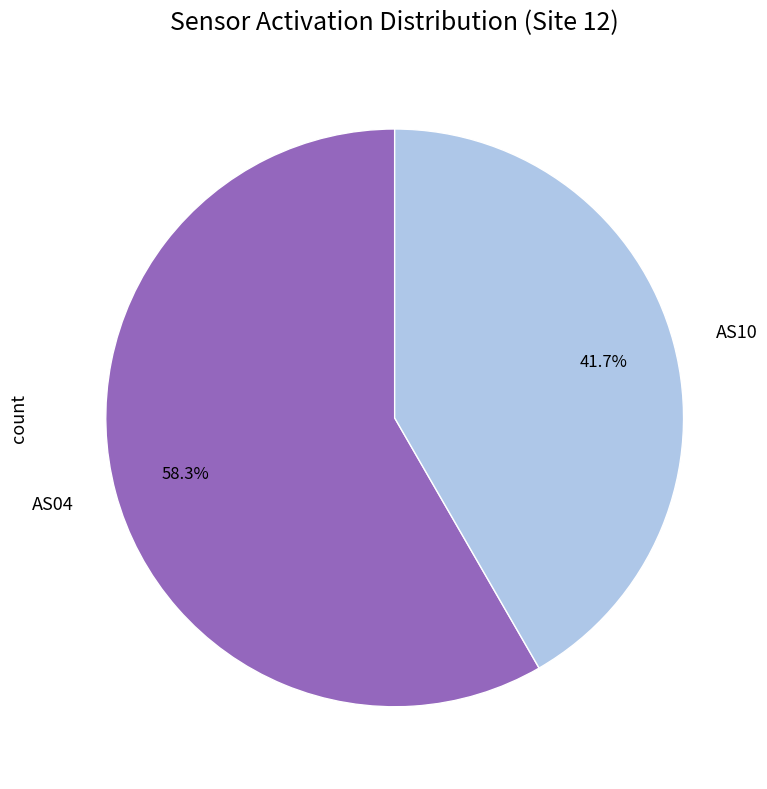

Does any single category account for the majority?

Yes